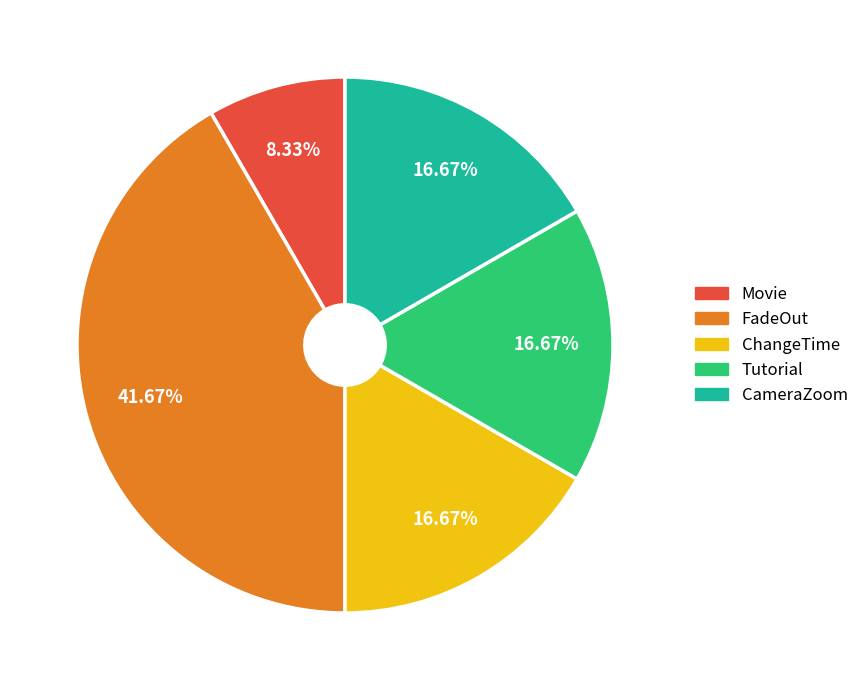

To the nearest percent, what portion does CameraZoom represent?

17%